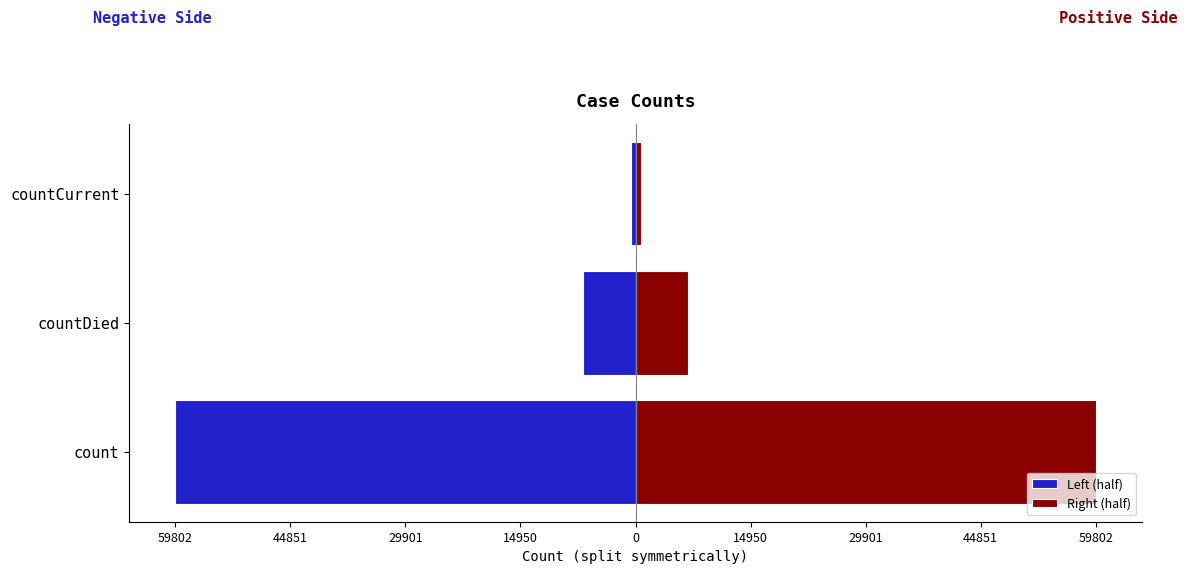

What is the lowest value of the Right (half) series?

647.5